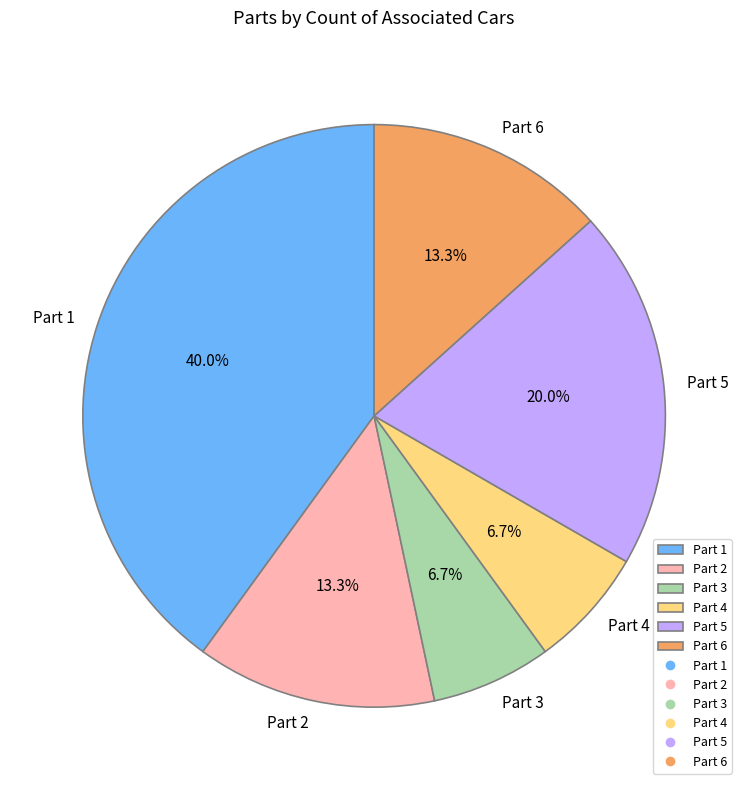

What is the ratio of the value at Part 5 to the value at Part 6?

1.5